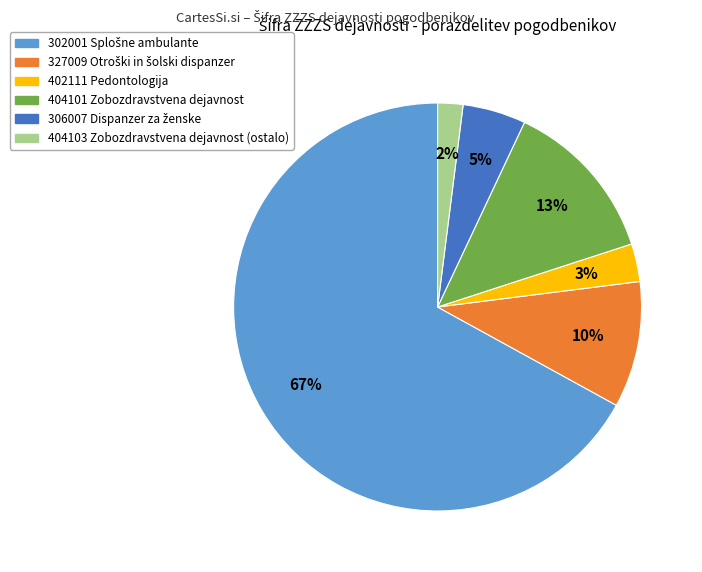

Is it true that 404103 is 2% of the pie?

True